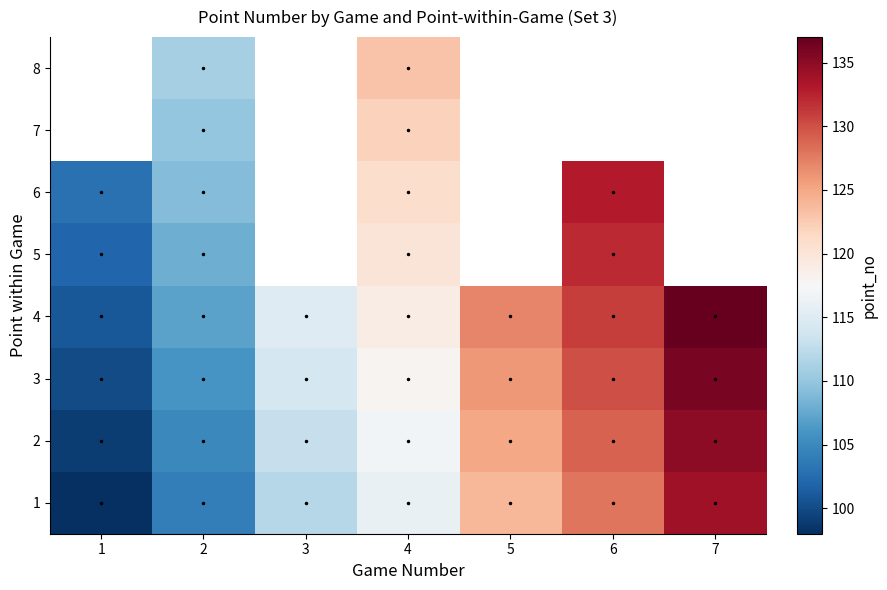

Between 6 and 3, which is larger?

6